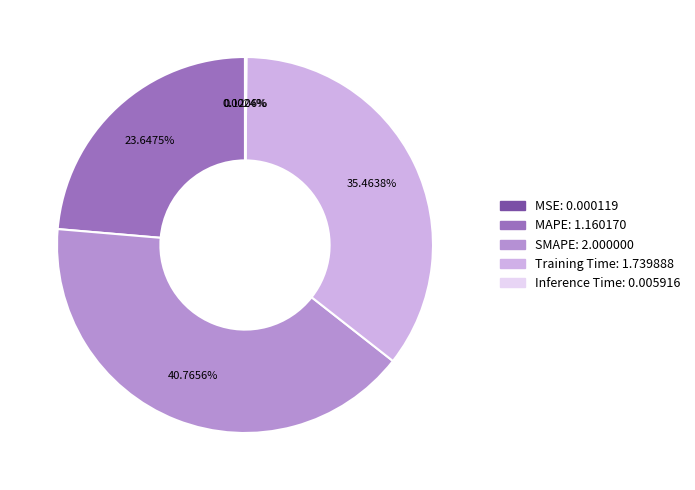

Does MAPE represent more than half of the total?

No